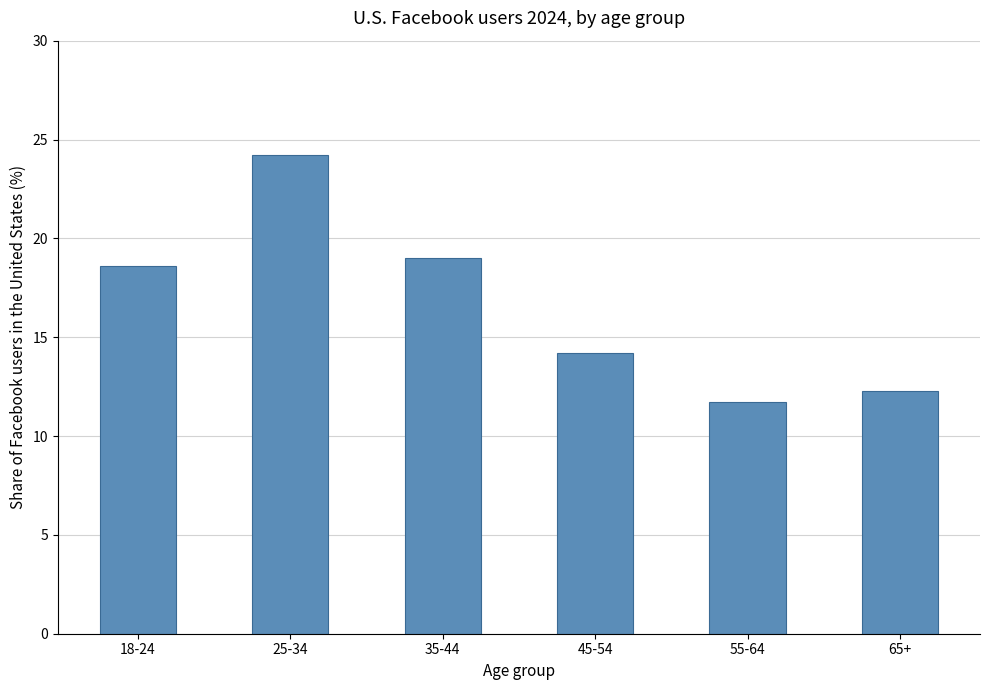

Reading left to right, what are all the values shown in this chart?

18.6	24.2	19.0	14.2	11.7	12.3